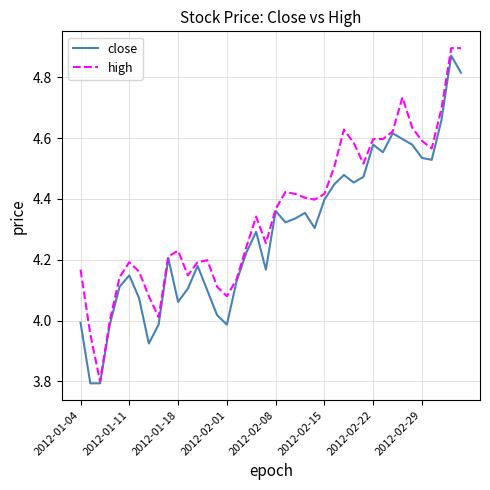

Which series has the largest total across all categories?

high